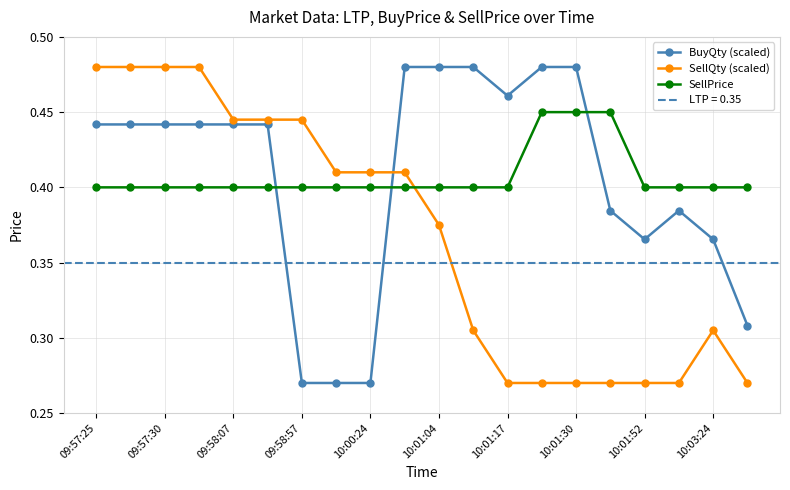

Is it true that SellPrice equals 0.4 at 10:03:24?

True